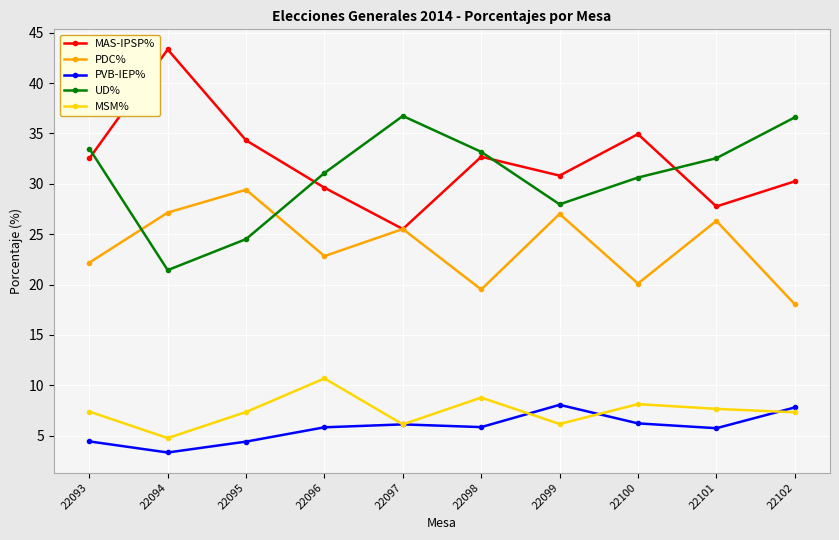

In MSM%, how many points are lower than both neighbors (excluding endpoints)?

3